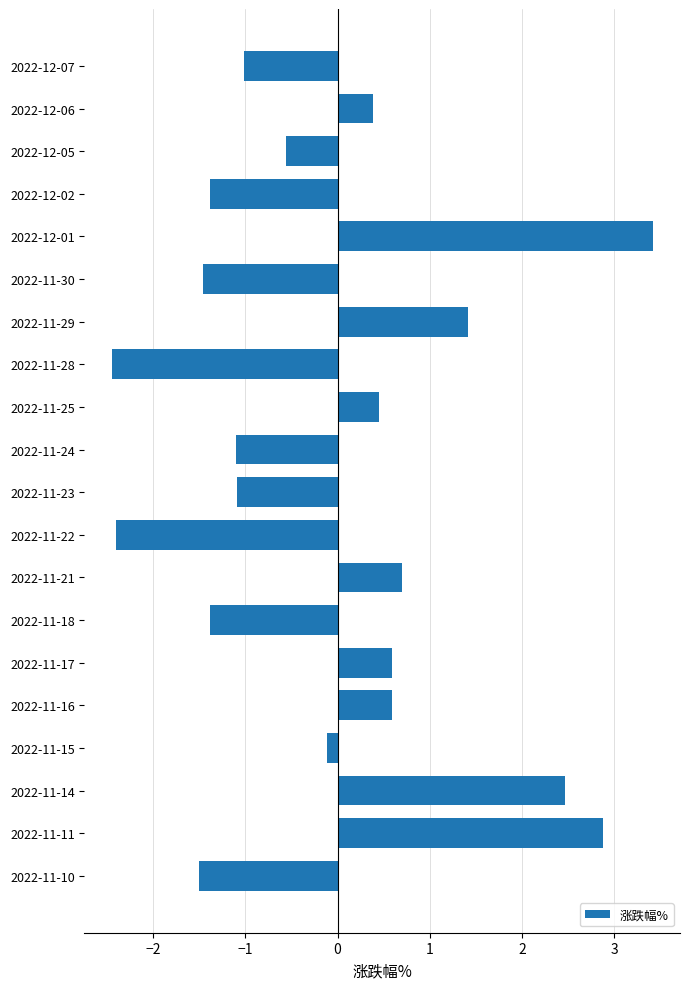

What is the change in value from 2022-12-07 to 2022-11-16?

+1.6